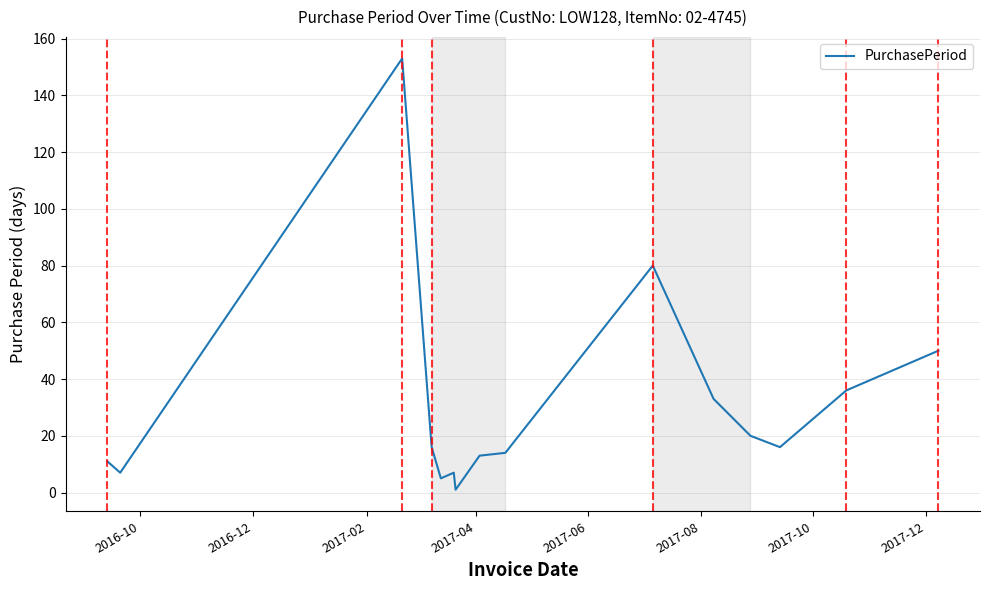

What is the difference between the second highest and second lowest values?

75